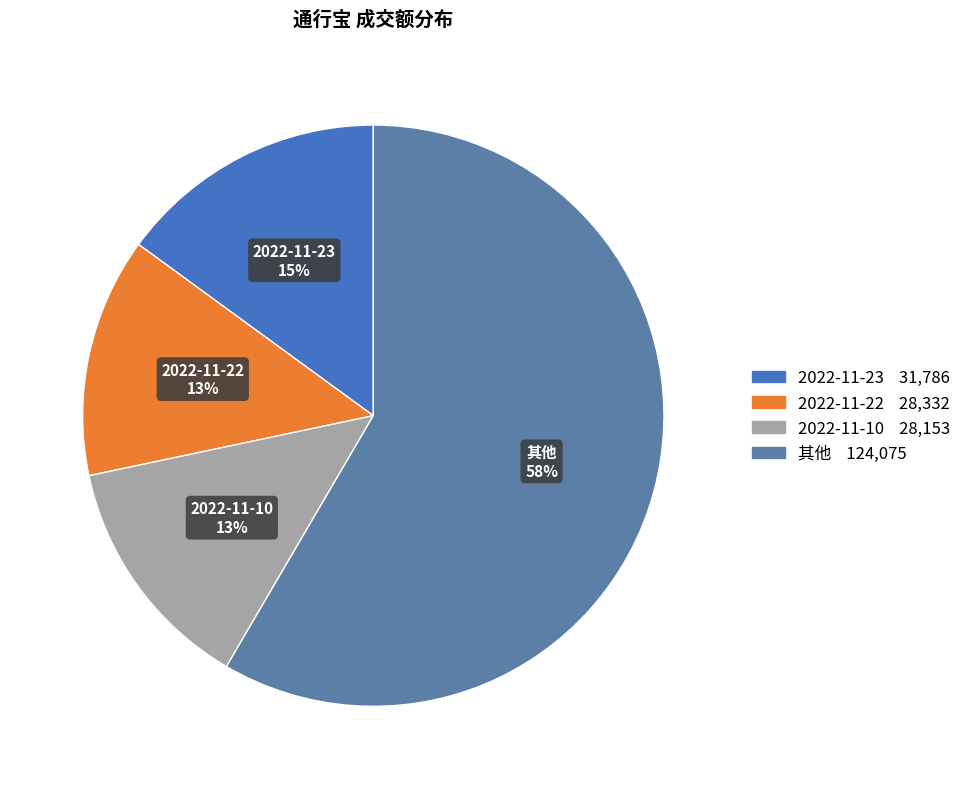

How many segments does this pie chart have?

4